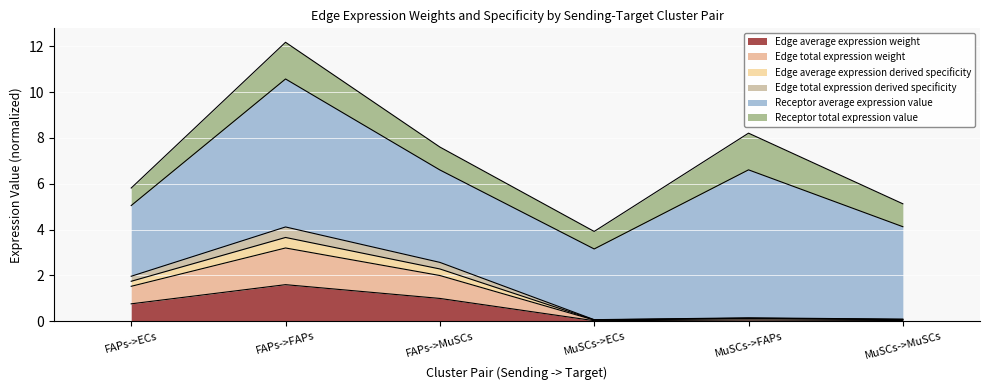

Does the chart display data point markers on the line(s)?

No